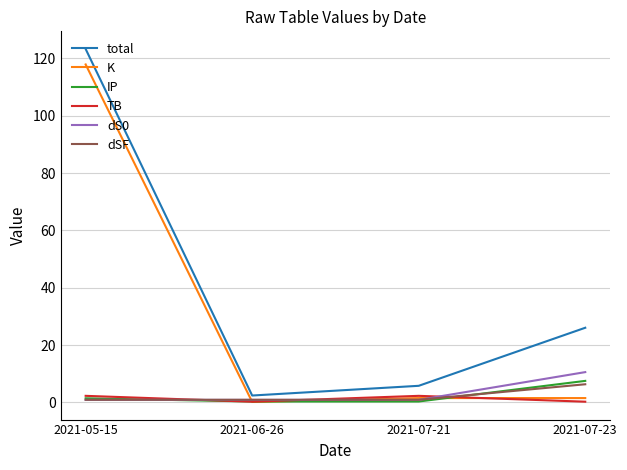

List the labels in order of total value, largest first.

2021-05-15, 2021-07-23, 2021-07-21, 2021-06-26